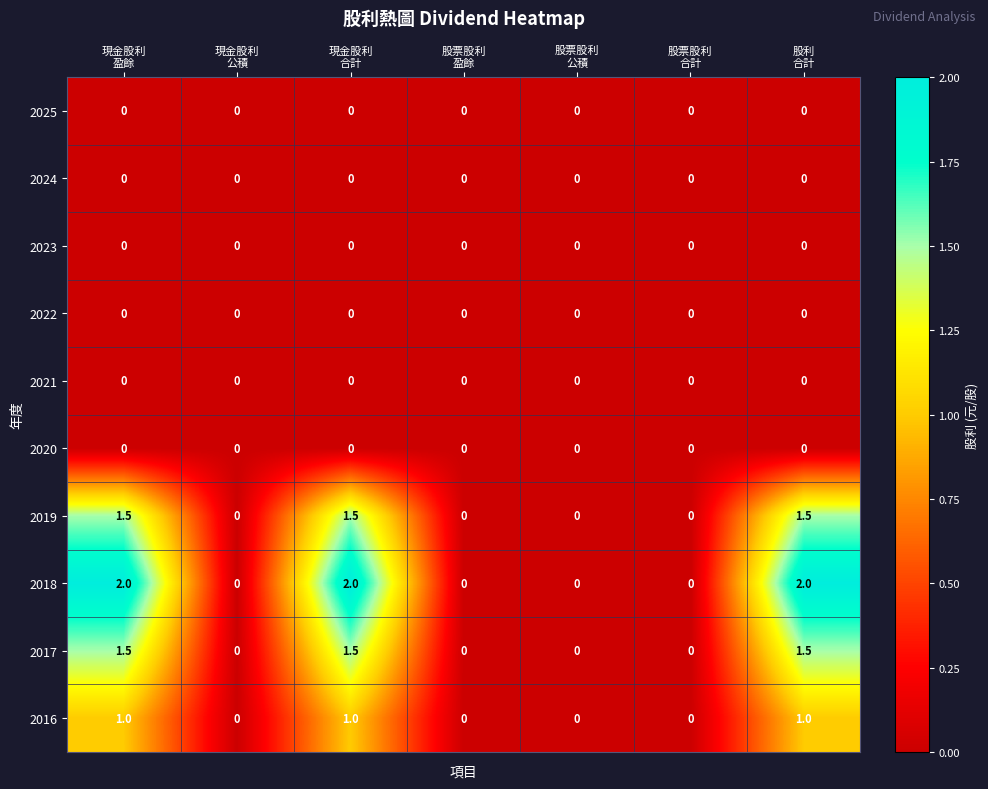

Which series has the largest range (max minus min)?

2018